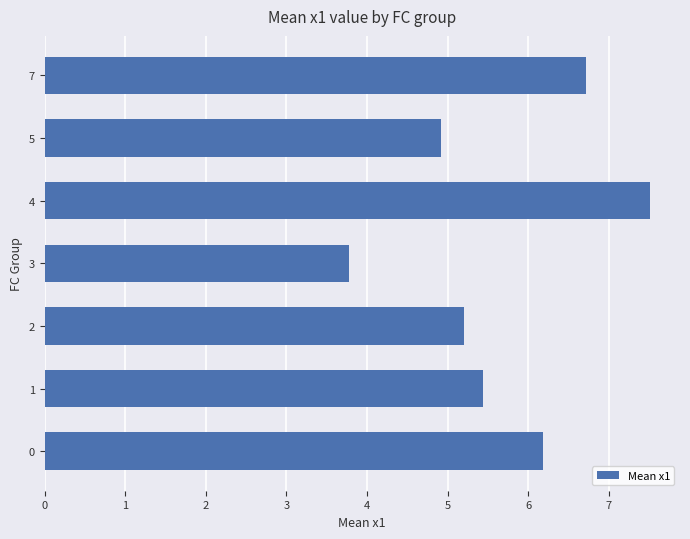

Rank the categories by value from highest to lowest.

4, 7, 0, 1, 2, 5, 3